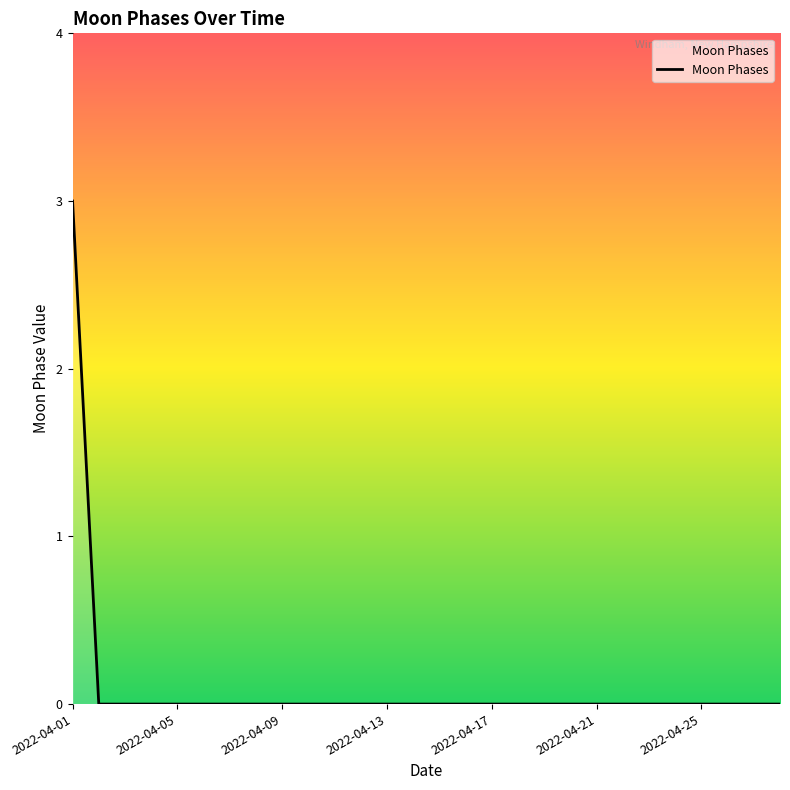

What is the greatest value displayed?

3